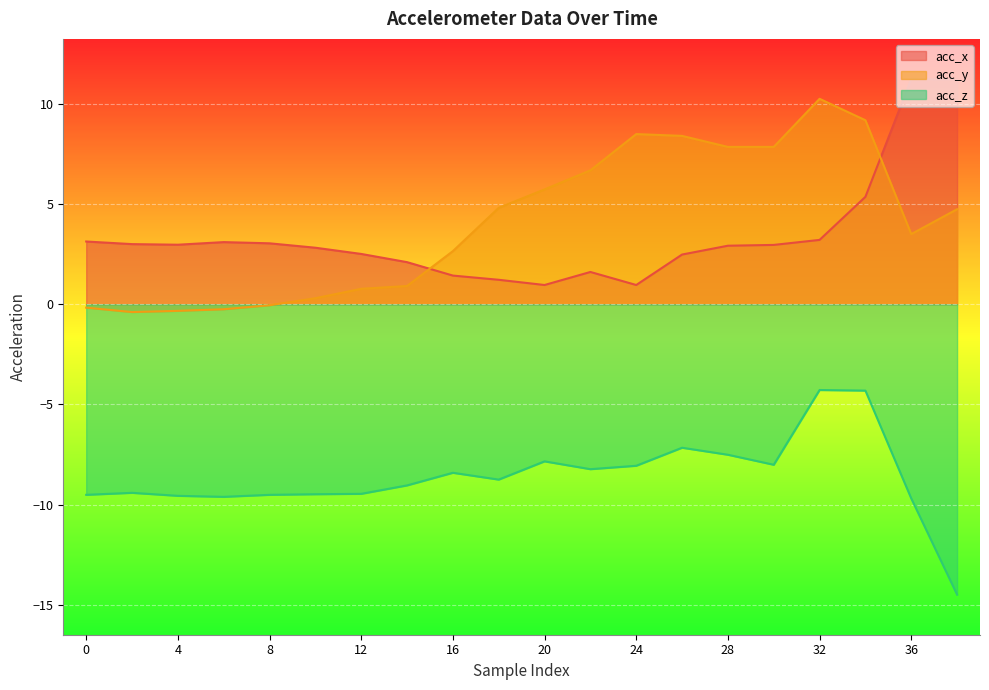

At how many categories does at least one series exceed -12?

20